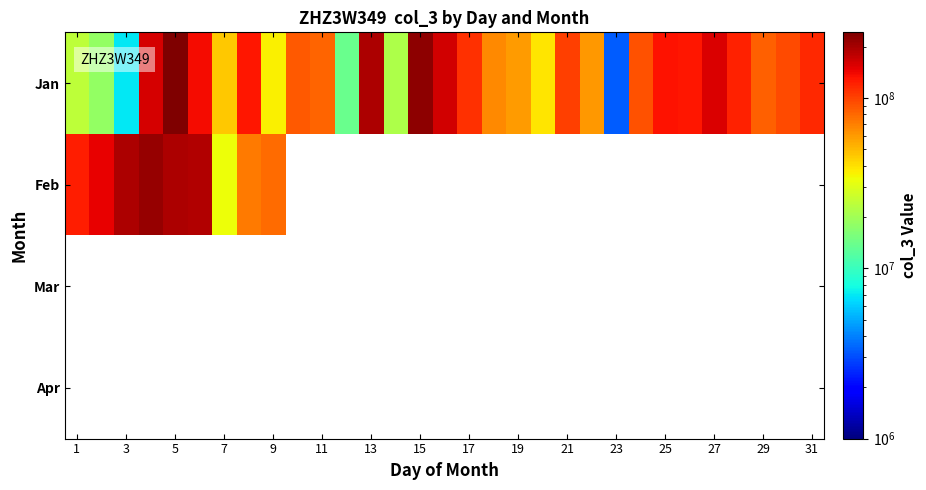

At how many categories does at least one series exceed 171804587?

6